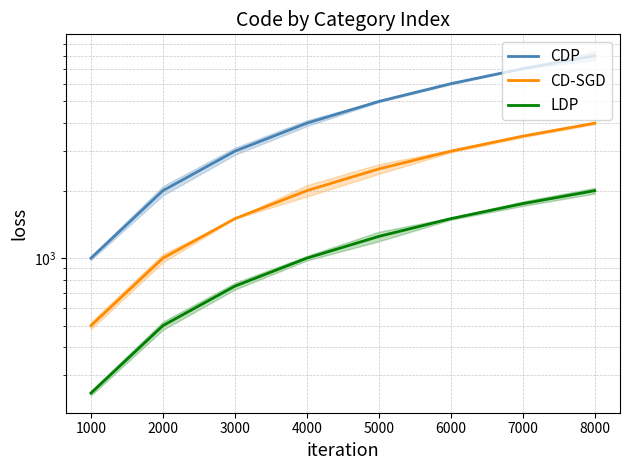

What is the value of the CDP point at the 6th from the left?

6000